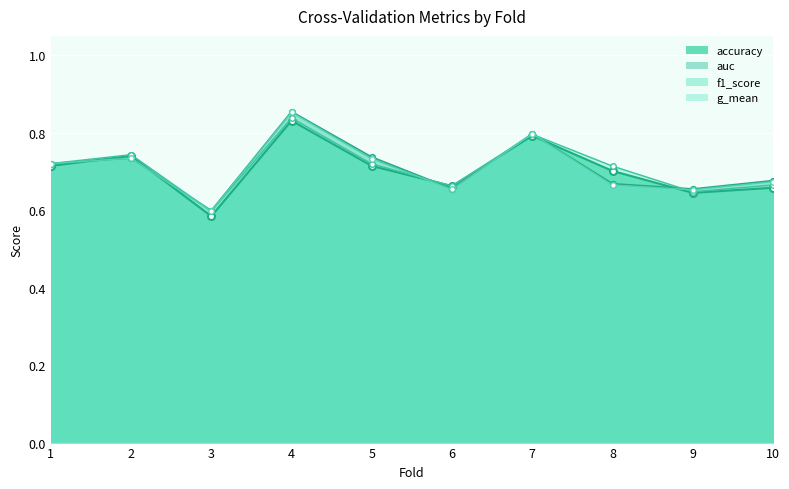

What is the difference between the accuracy values at 5 and 10?

0.1